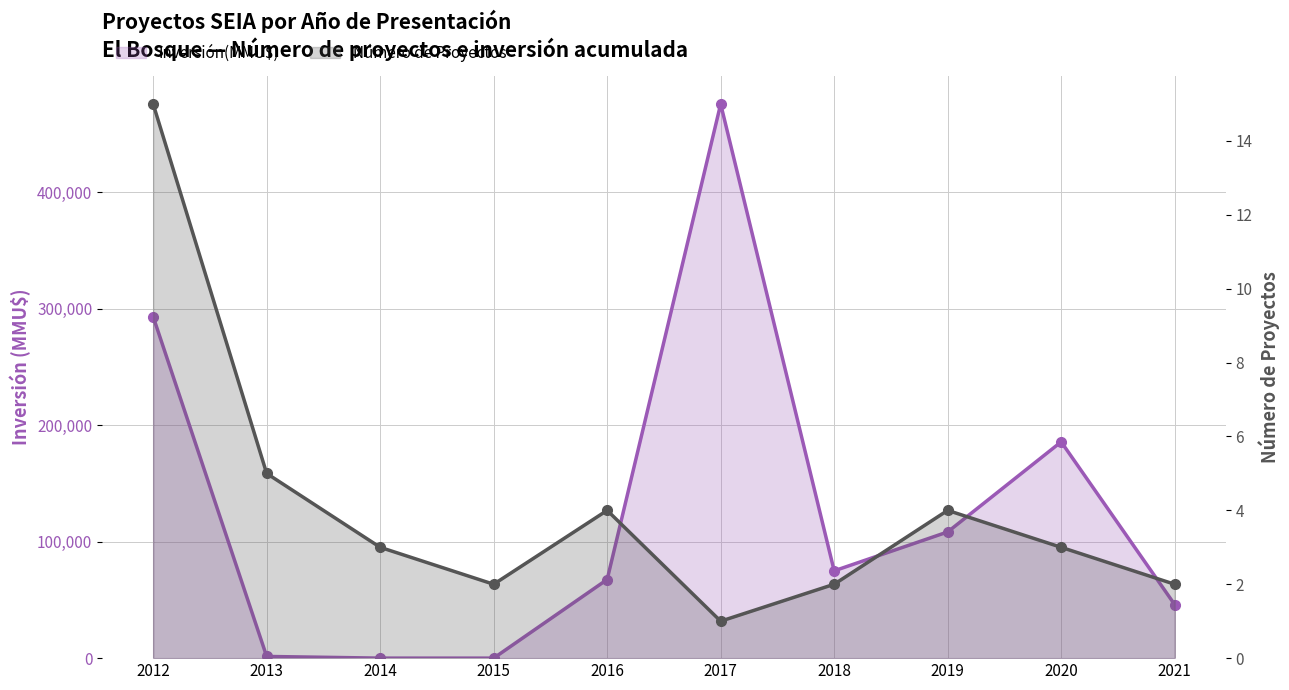

What are all the series names shown in the legend?

Inversión(MMU$), Número de Proyectos